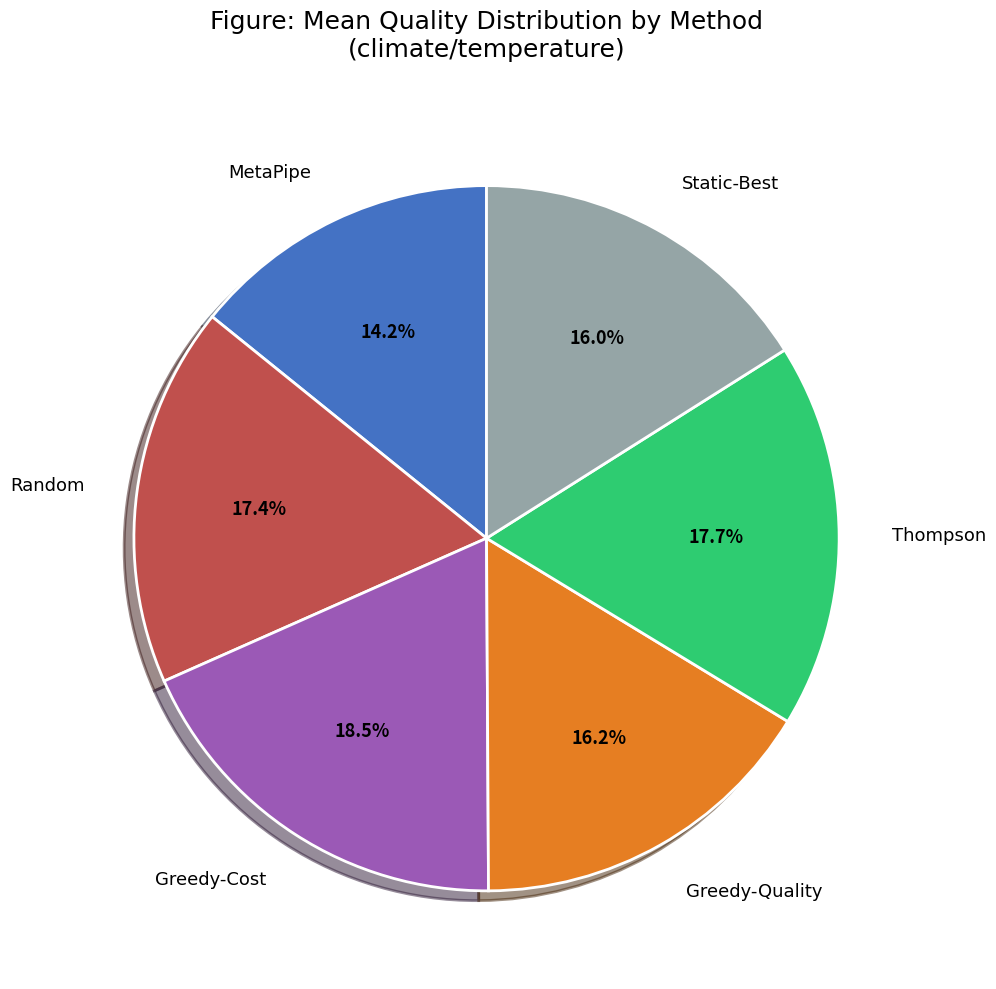

The Greedy-Cost slice represents 33% of the pie. True or false?

False